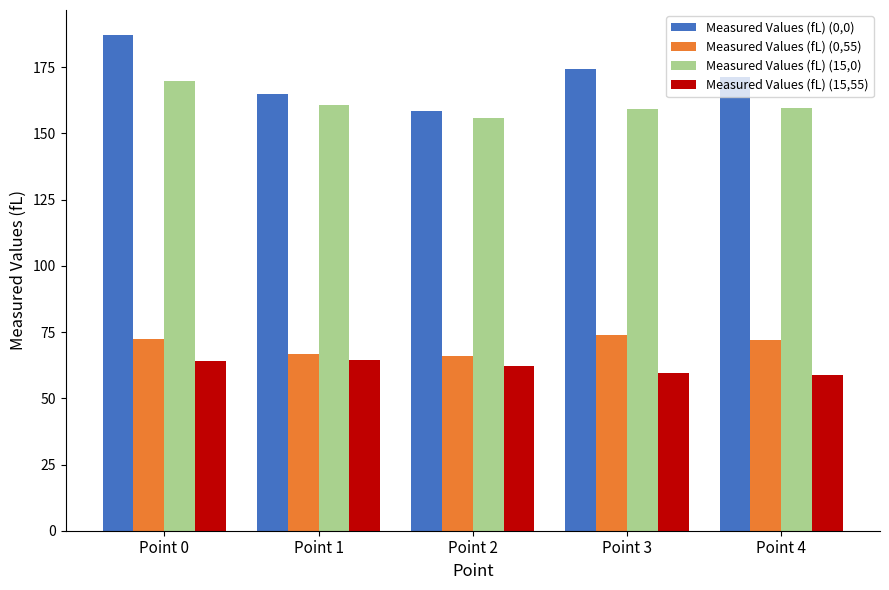

List the series in order of their peak value, lowest first.

Measured Values (fL) (15,55), Measured Values (fL) (0,55), Measured Values (fL) (15,0), Measured Values (fL) (0,0)